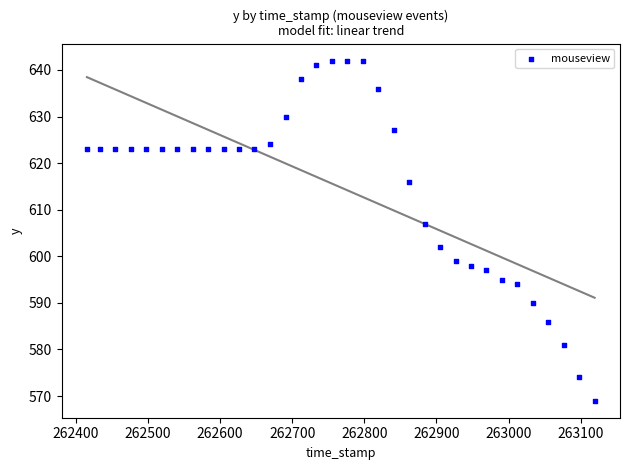

What Y value in the scatter plot is closest to 605?

607